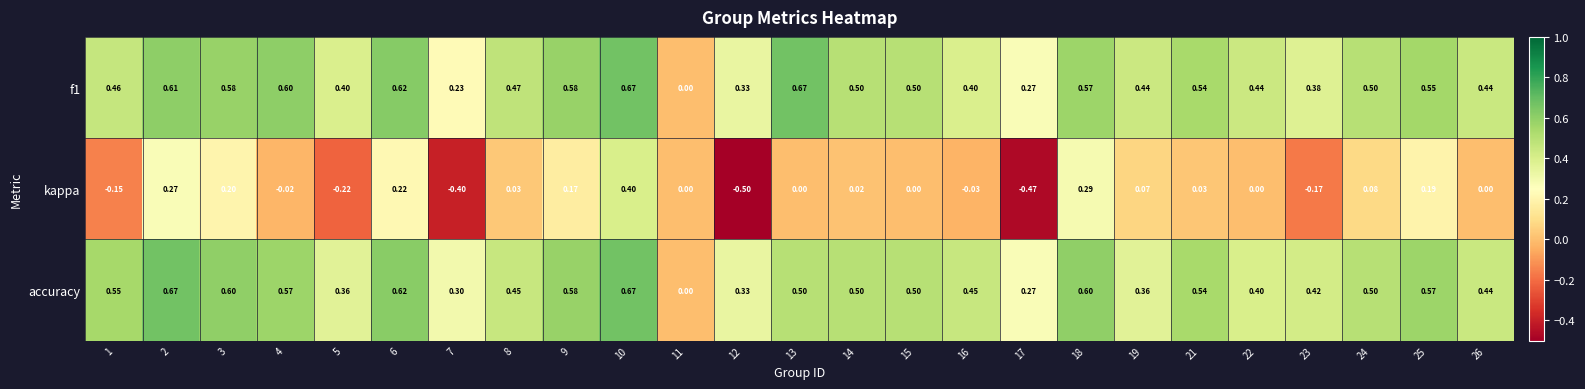

Which series changed the most between 8 and 23?

kappa